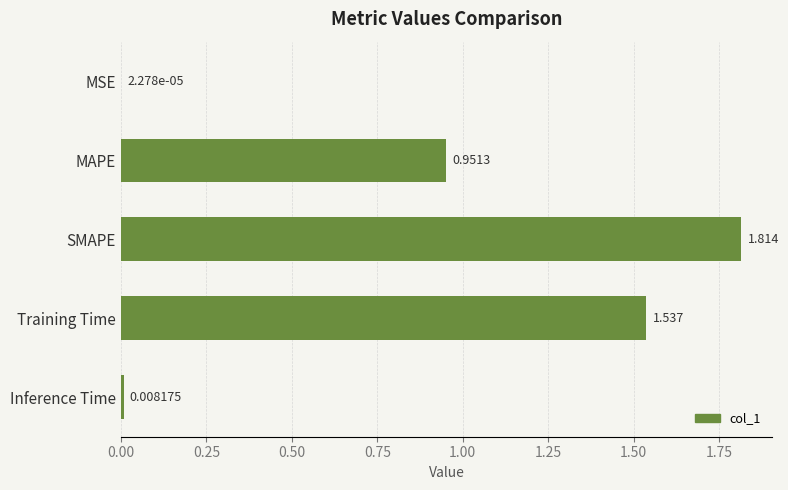

Between Training Time and MAPE, which is larger?

Training Time